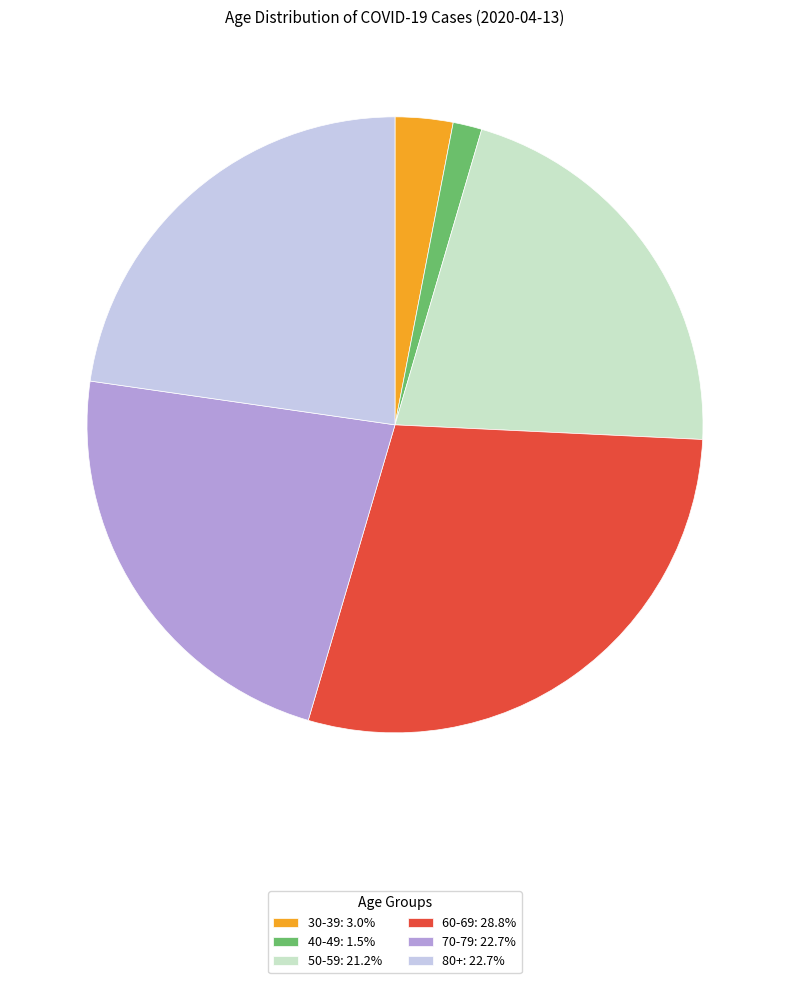

Do 30-39: 3.0% and 50-59: 21.2% together represent more than half of the pie?

No